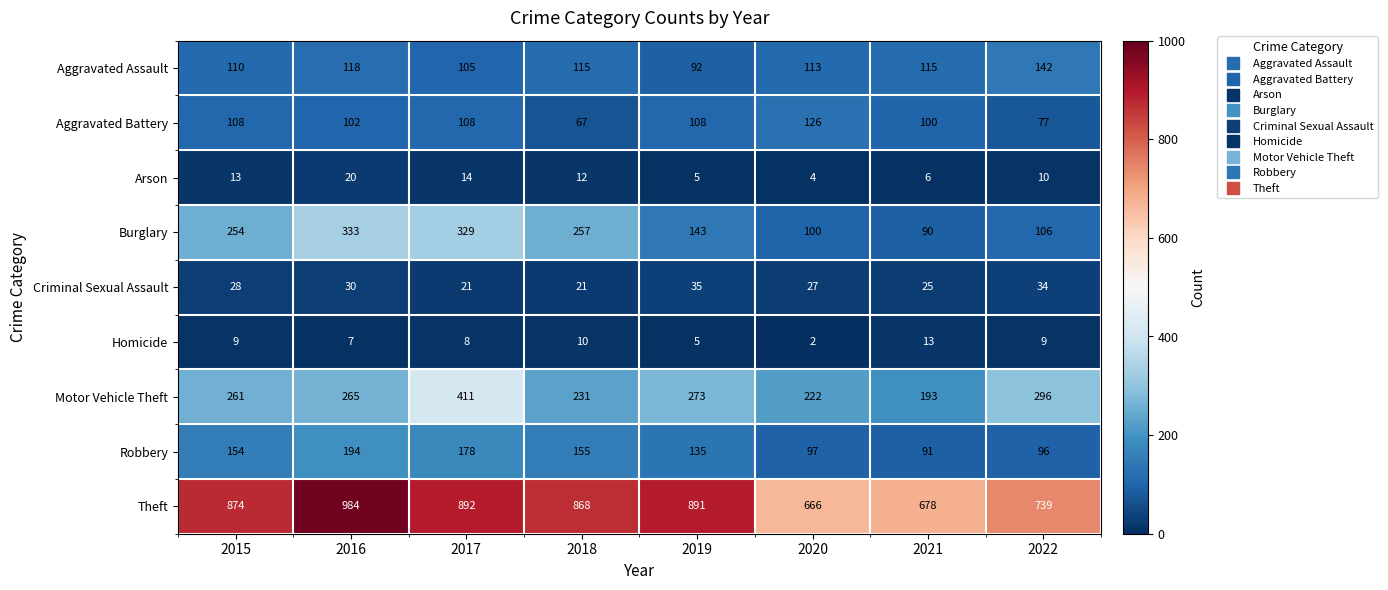

List the series in order of their peak value, lowest first.

Homicide, Arson, Criminal Sexual Assault, Aggravated Battery, Aggravated Assault, Robbery, Burglary, Motor Vehicle Theft, Theft